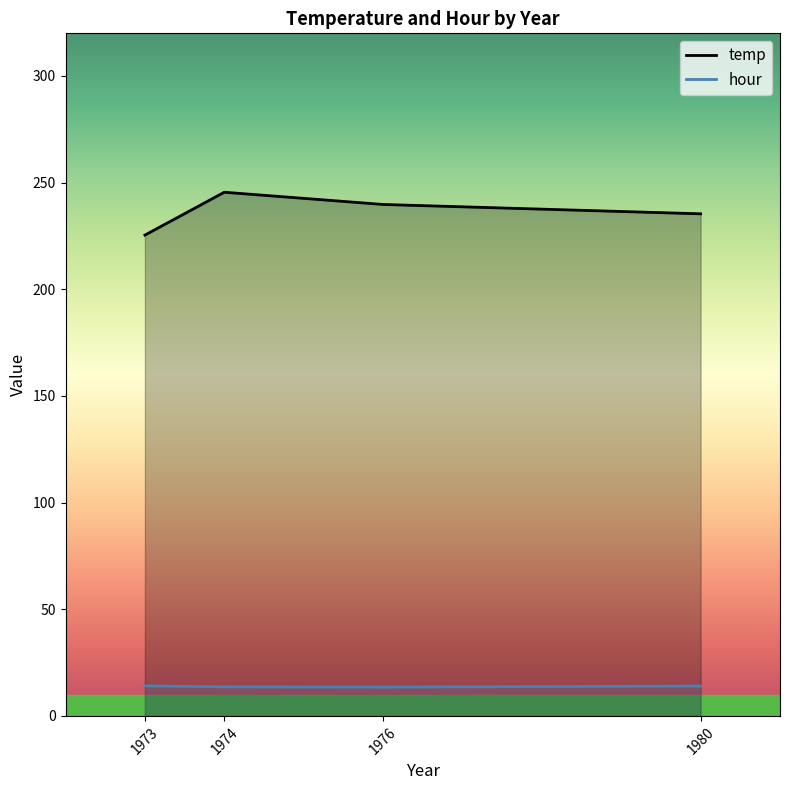

Does the chart display data point markers on the line(s)?

No